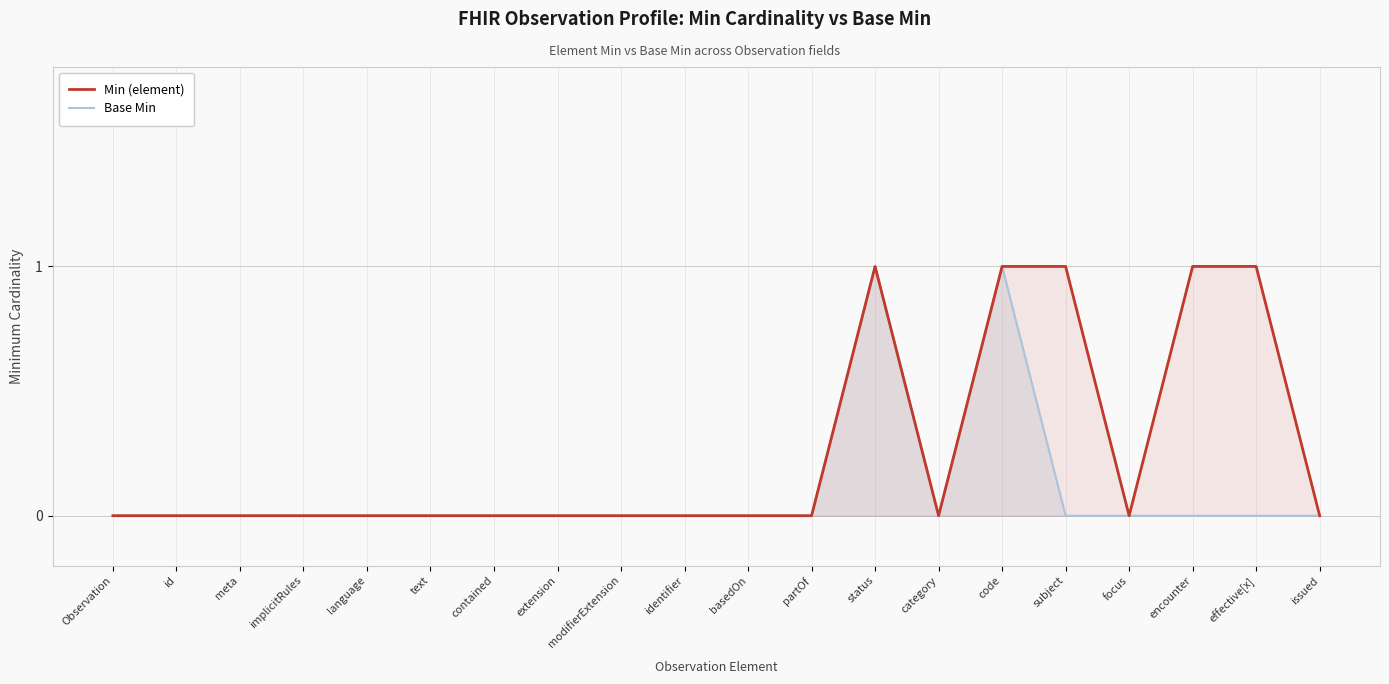

What is the sum of the Base Min values at text and code?

1